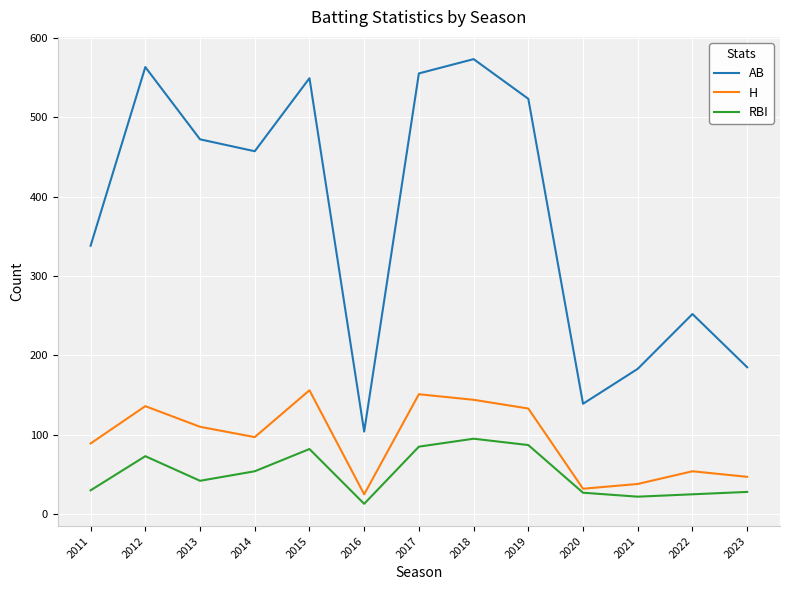

At which category does RBI reach its first local valley?

2013